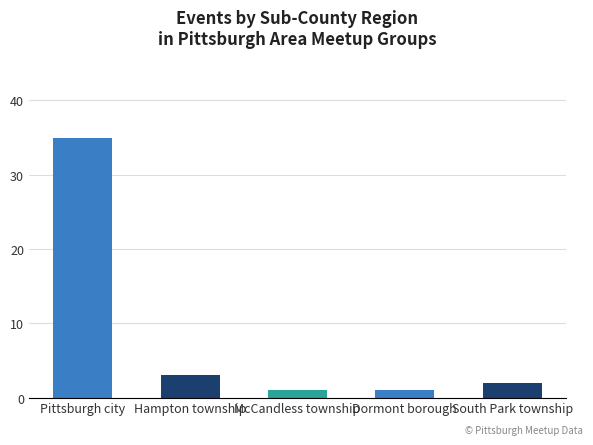

Reading left to right, what are all the values shown in this chart?

35	3	1	1	2